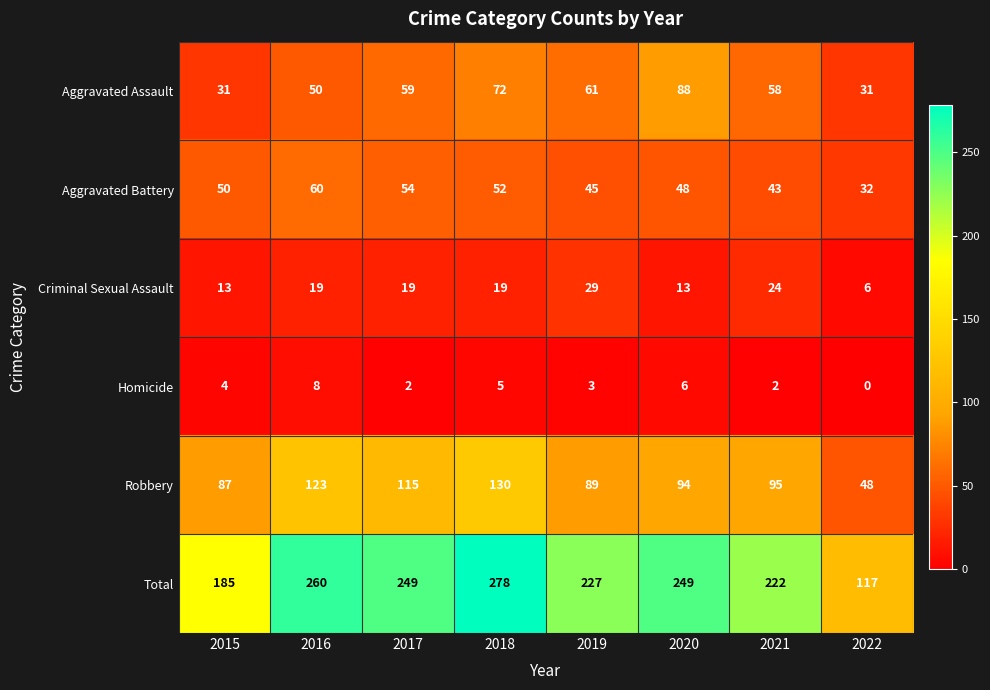

Which label corresponds to the smallest value in the chart?

2022